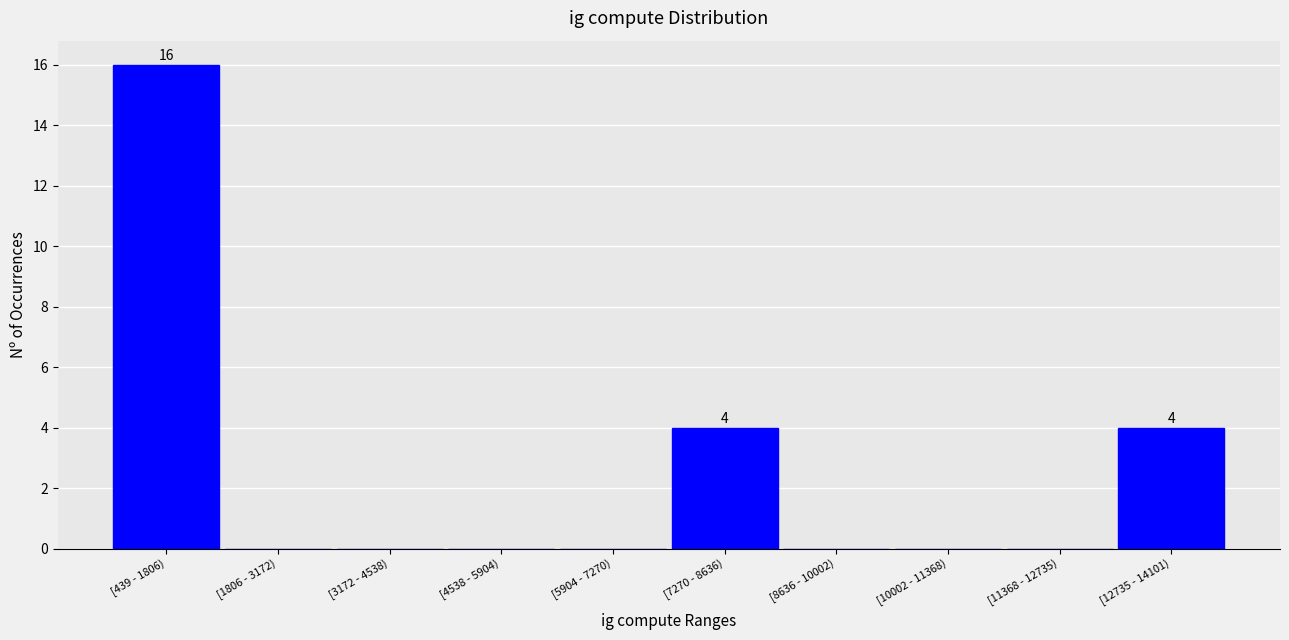

Reading right to left, what are all the values shown in this chart?

[12735 - 14101)=4	[11368 - 12735)=0	[10002 - 11368)=0	[8636 - 10002)=0	[7270 - 8636)=4	[5904 - 7270)=0	[4538 - 5904)=0	[3172 - 4538)=0	[1806 - 3172)=0	[439 - 1806)=16